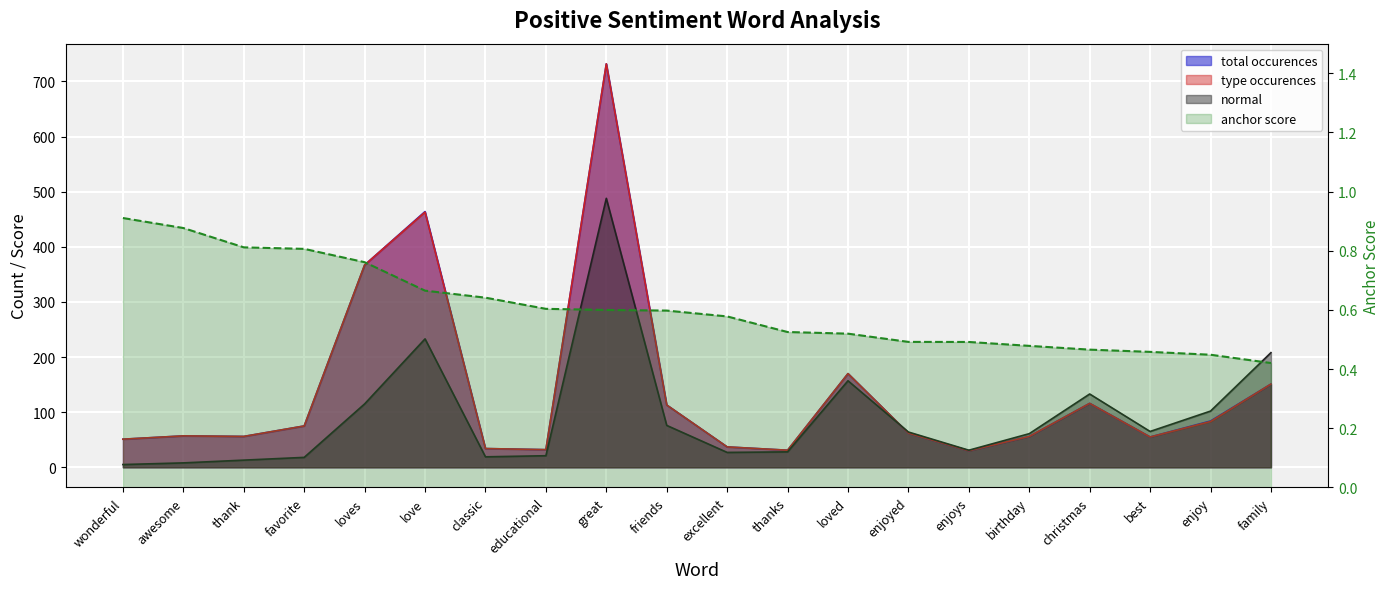

Is it true that the value at thank is 0.8?

True